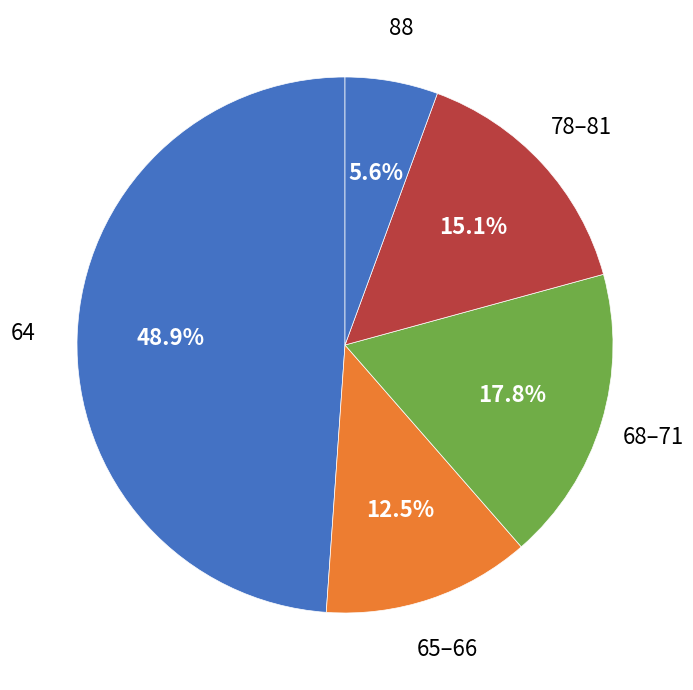

What is the largest slice in the pie chart?

64